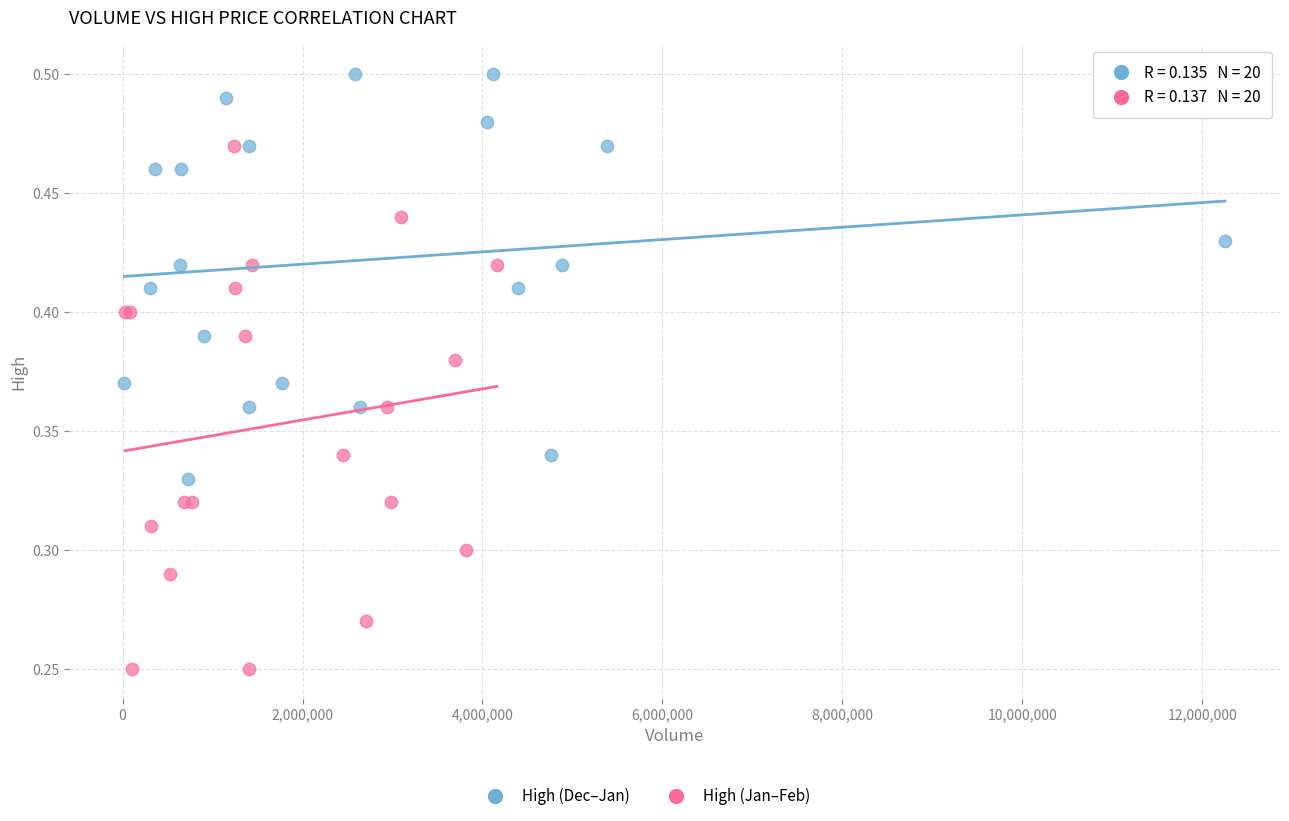

Which series reaches the maximum Y coordinate?

High (Dec–Jan)